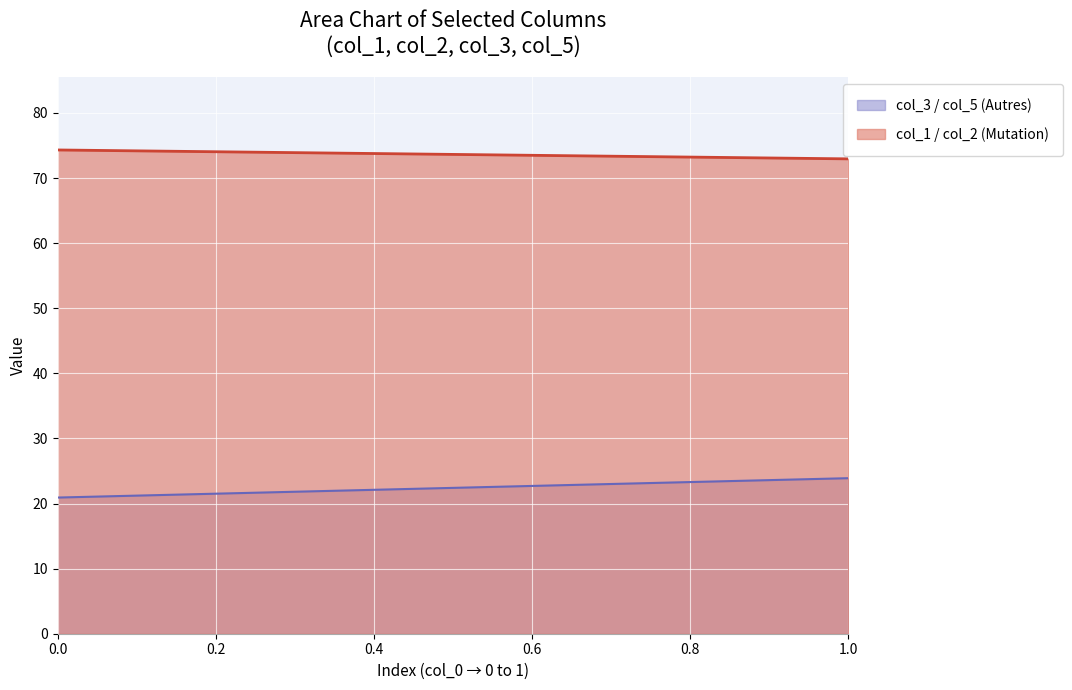

What is the minimum value for col_1 / col_2 (Mutation)?

73.0